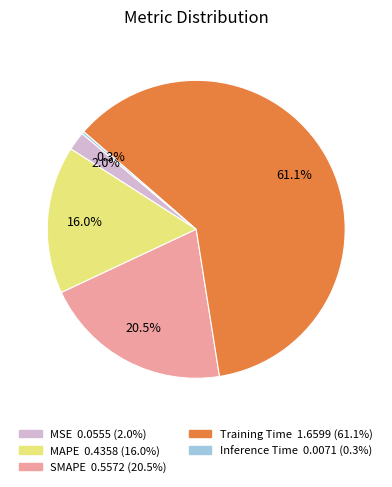

Approximately how many times larger is the value at SMAPE compared to Training Time?

0.3